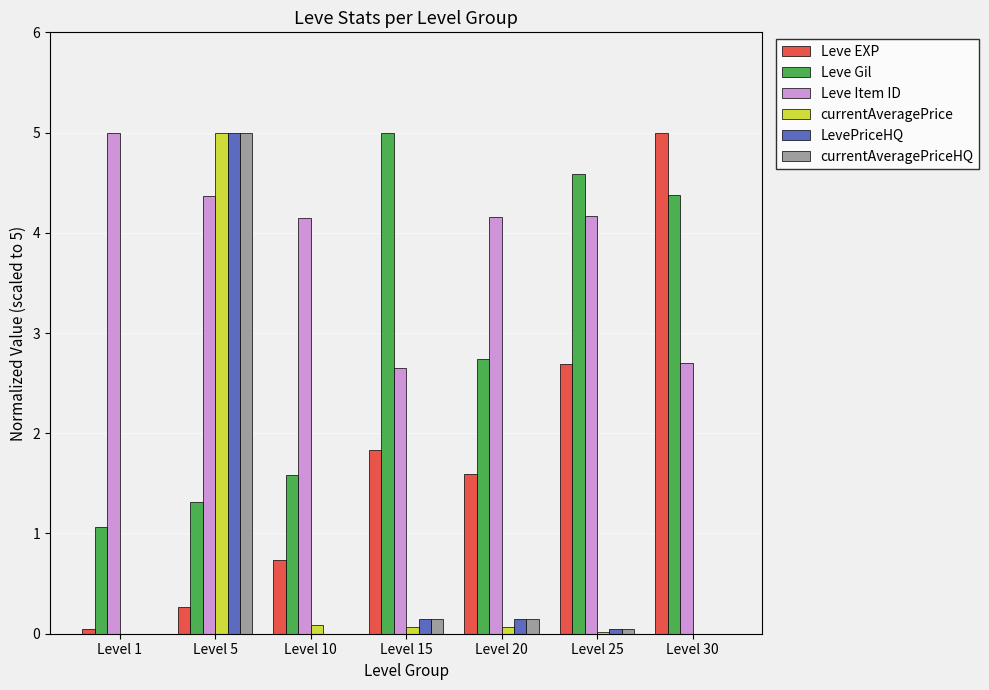

The value of LevePriceHQ at Level 30 is 3.3. True or false?

False